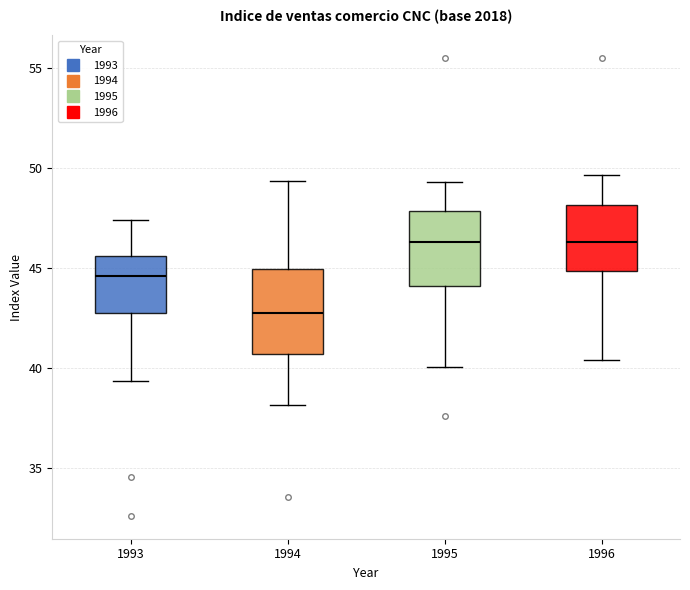

Which box has the lowest median line?

1994